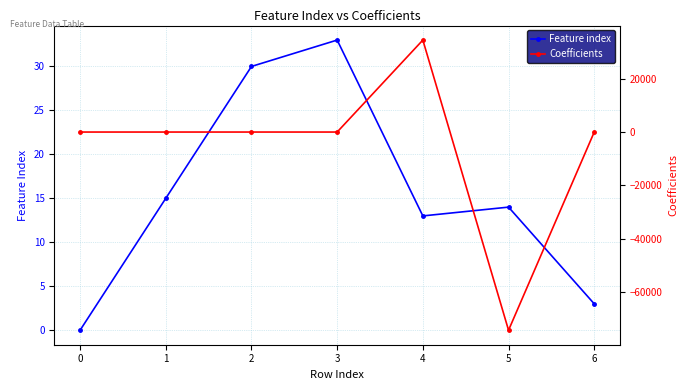

True or false: Feature index has more than 1 interior local peaks.

True